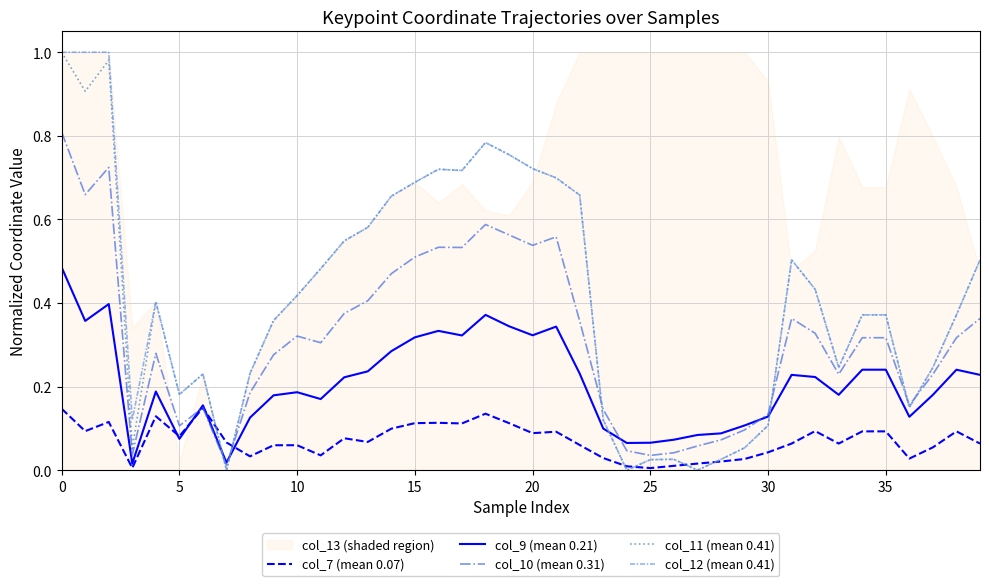

How many lines are shown in the chart?

5